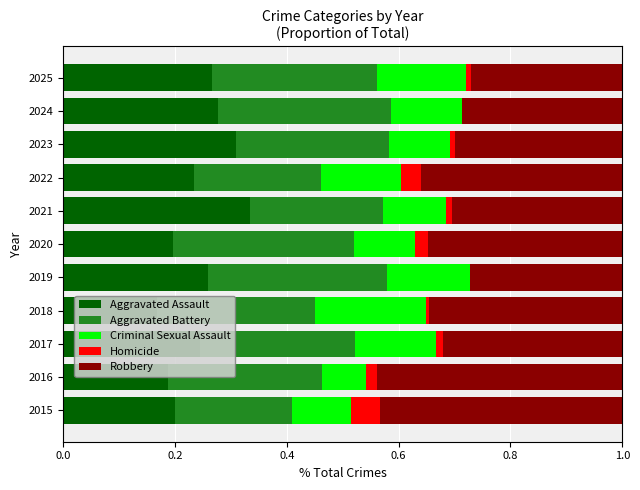

The value of Aggravated Assault at 2016 is 0.3. True or false?

False